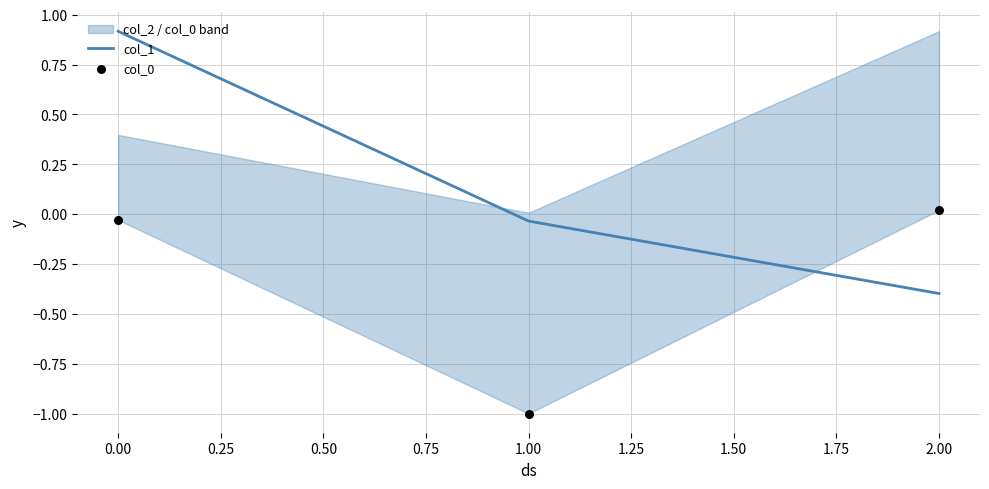

Which series contains the highest Y value?

col_1